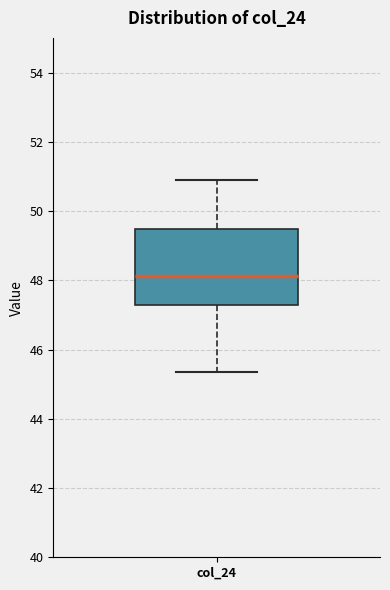

Where is the upper edge of the box for col_24 on the y-axis? The values are not printed on the chart, so give them approximately, as read against the axis.

49.4